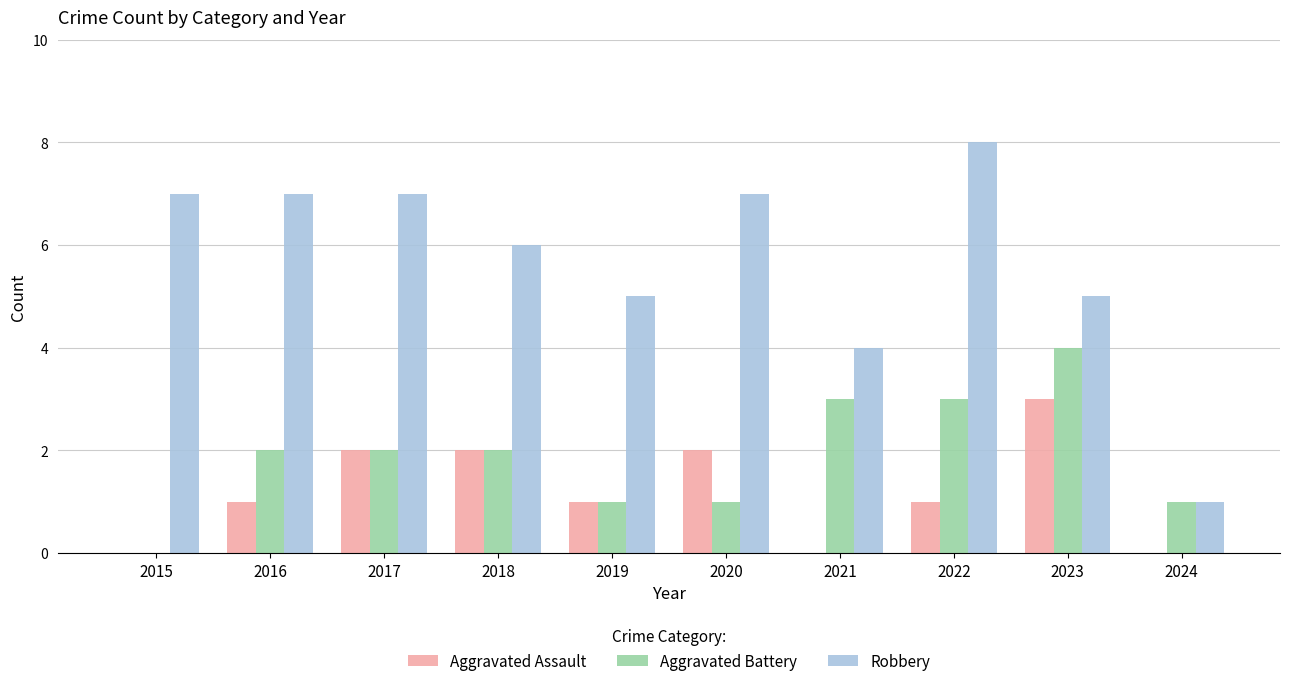

The Aggravated Assault series shows 2 at 2022. True or false?

False